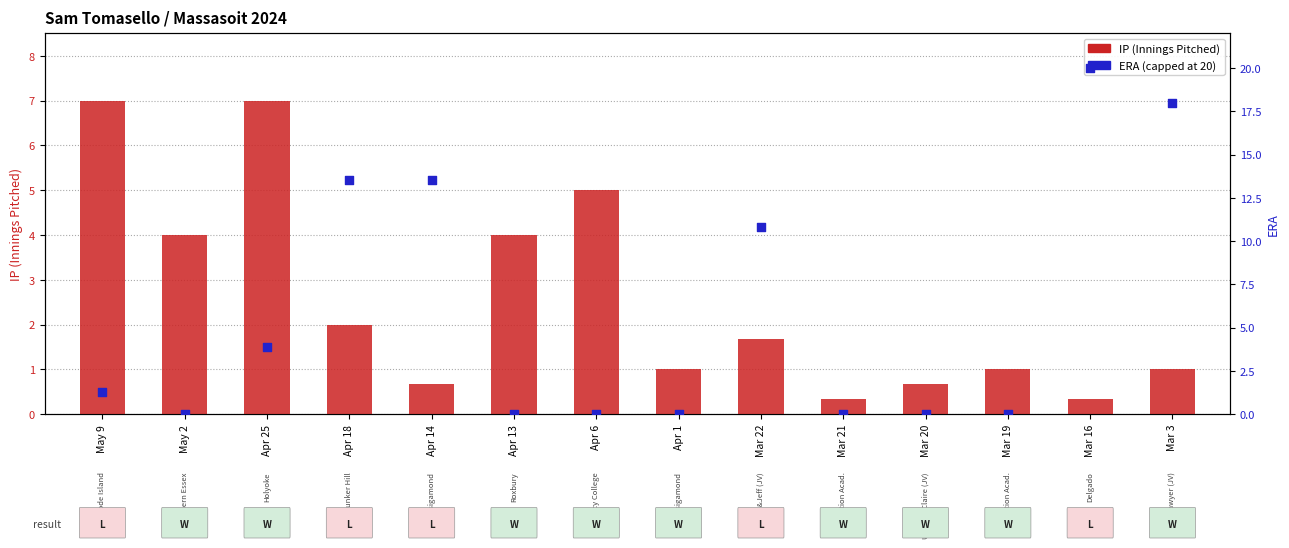

At which category is the sum across all series the highest?

Mar 16